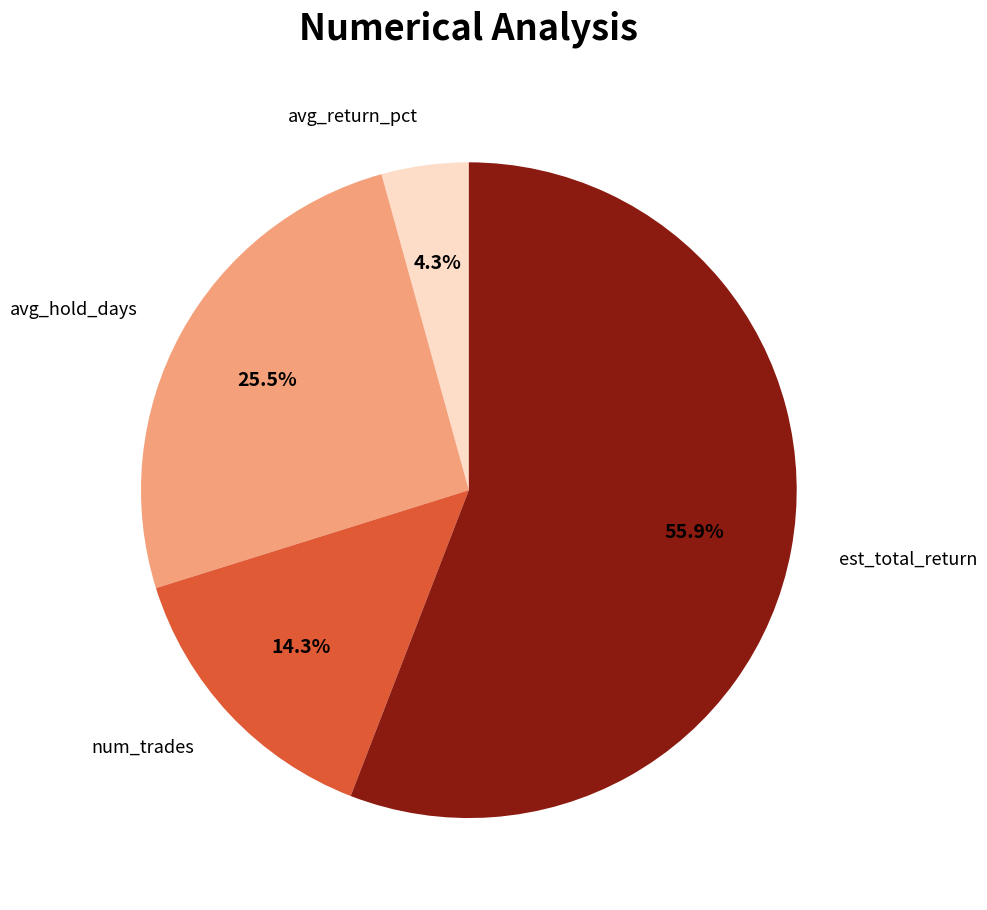

Is there any slice that represents more than half of the pie?

Yes